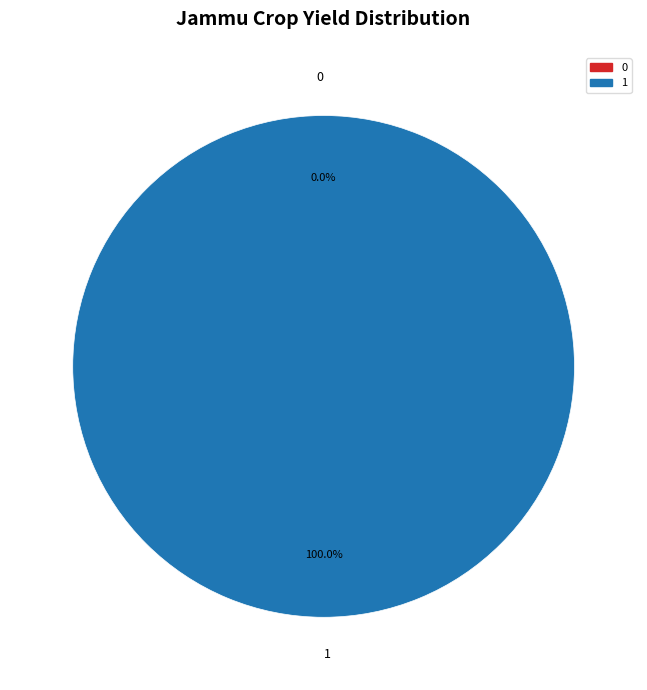

Which category has the biggest portion of the pie?

1